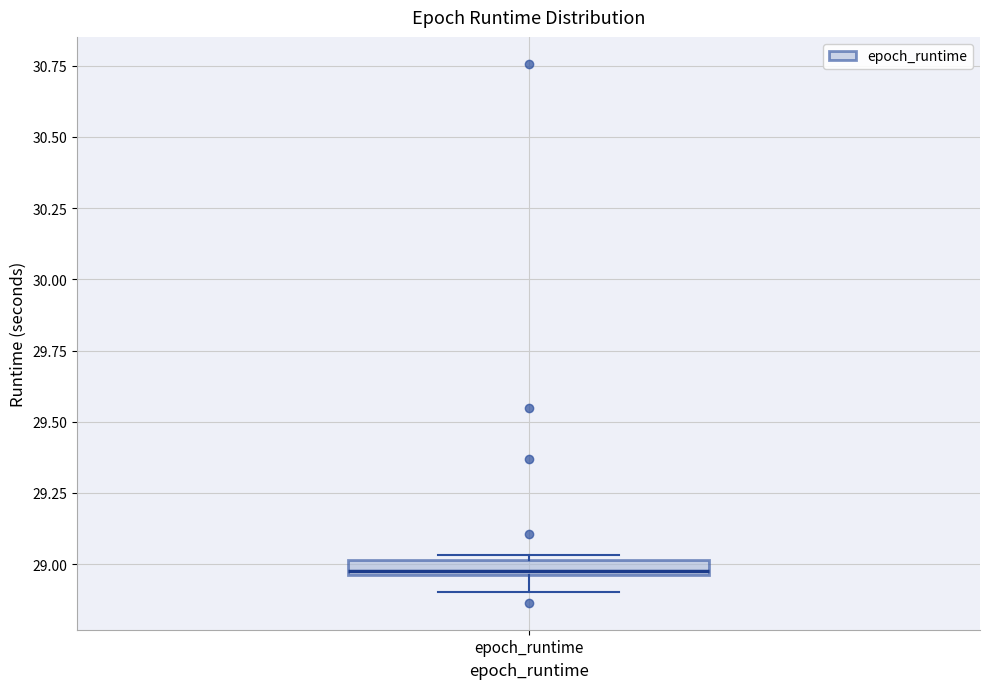

Where does the lower whisker of the box for epoch_runtime end on the y-axis? The values are not printed on the chart, so give them approximately, as read against the axis.

28.90